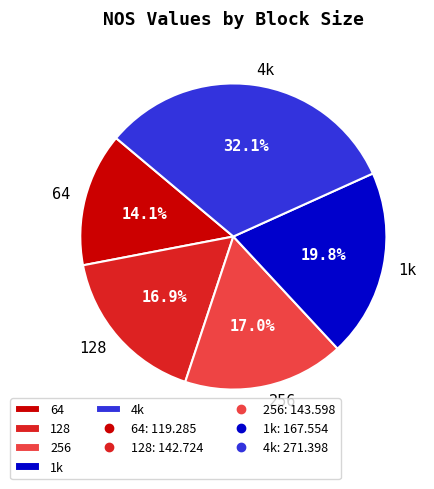

To the nearest percent, what percentage of the pie is 256?

17%